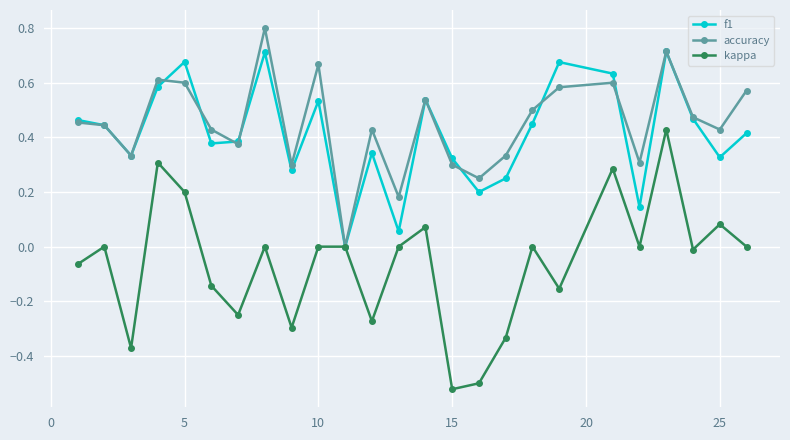

How many data points in f1 are above 0?

24